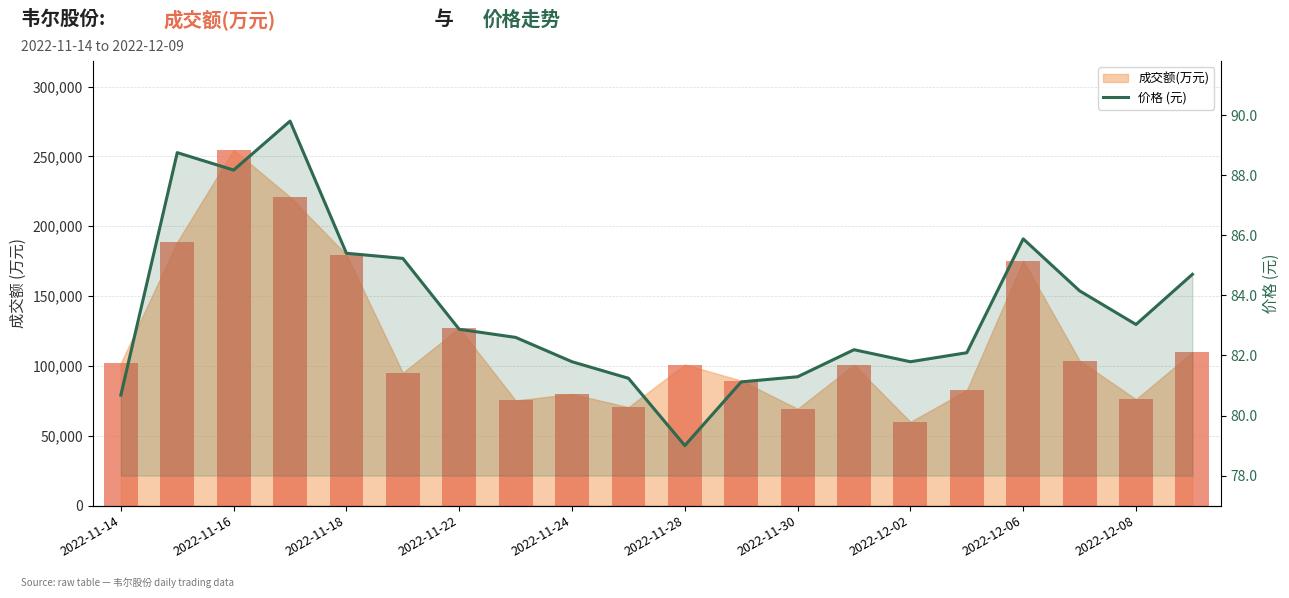

Read the value at 17.

84.2